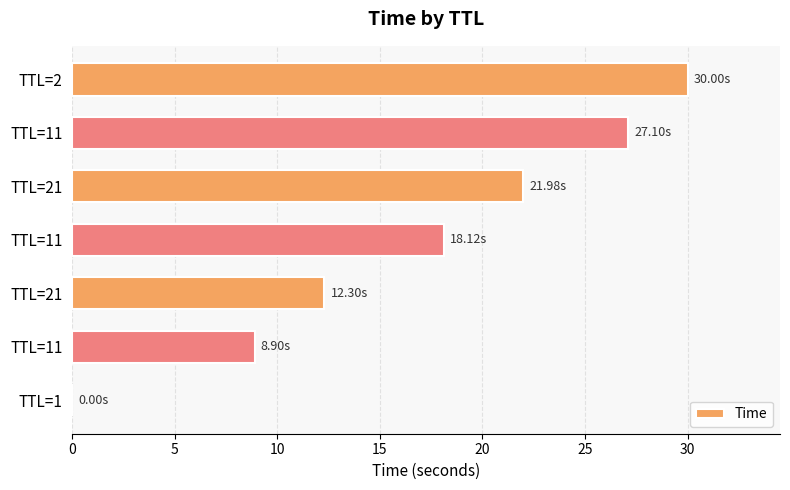

Are the bars horizontal?

Yes